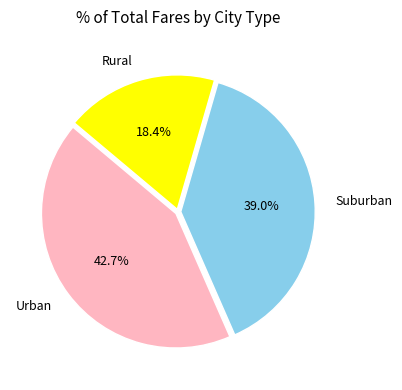

Combined, do Urban and Suburban account for over 50%?

Yes